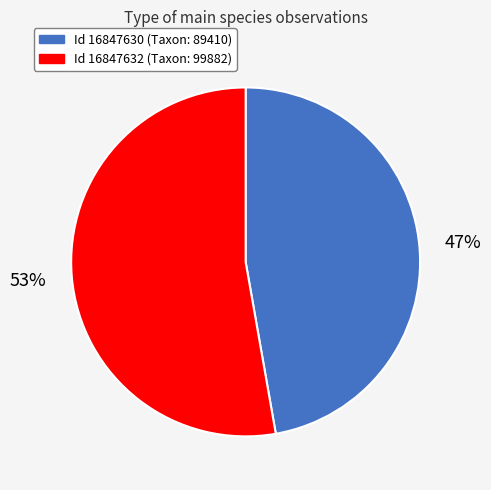

To the nearest percent, what is the average slice percentage?

50%